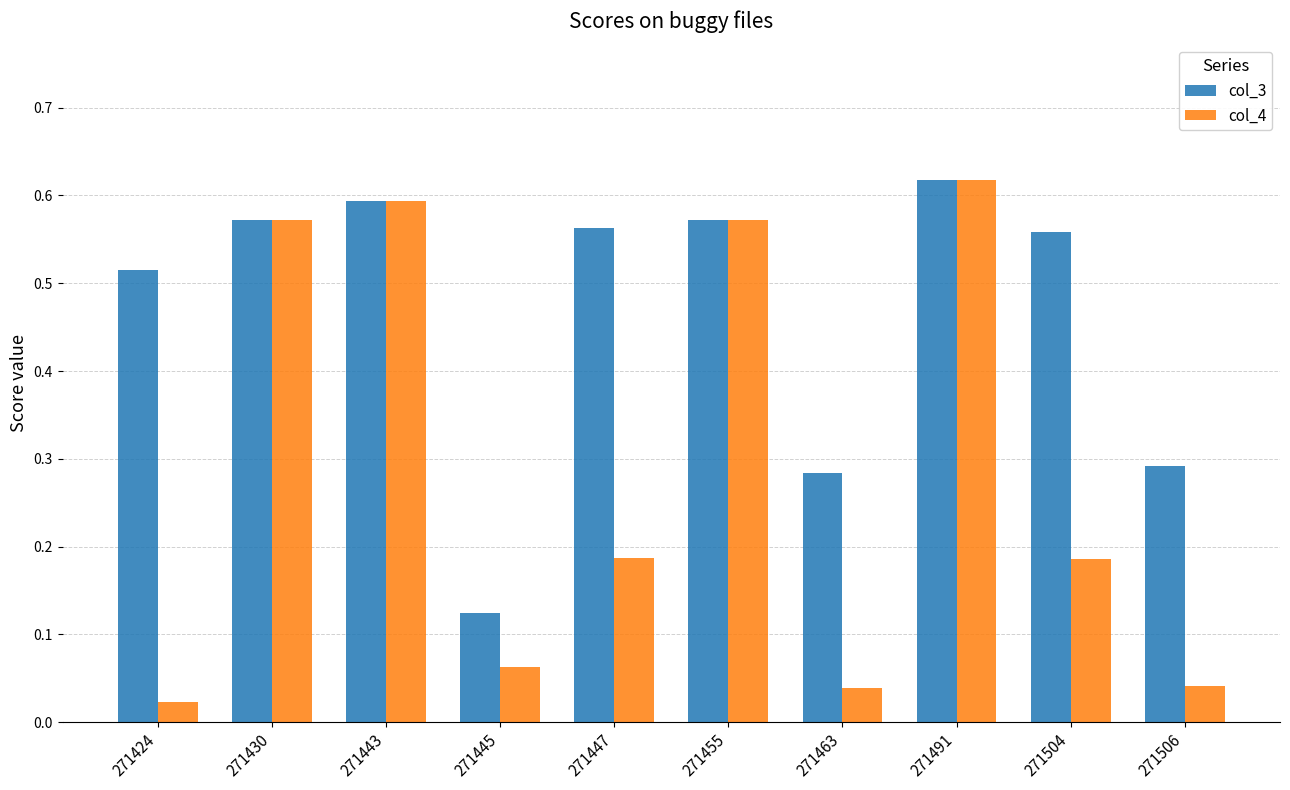

How many bars are there in each group?

2